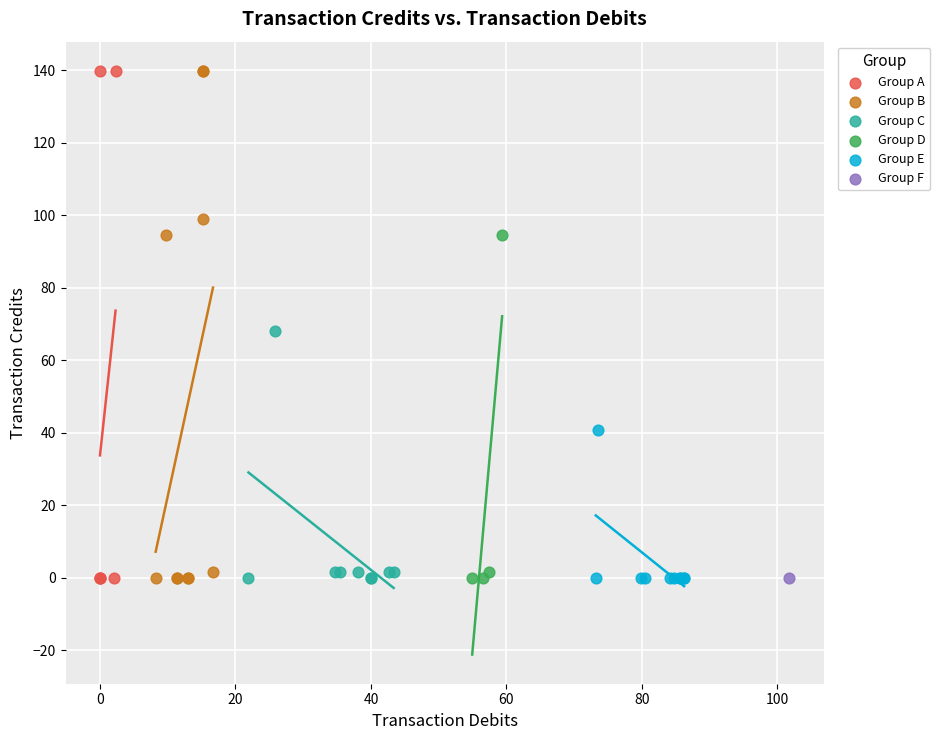

What are all the series names shown in the legend?

Group A, Group B, Group C, Group D, Group E, Group F